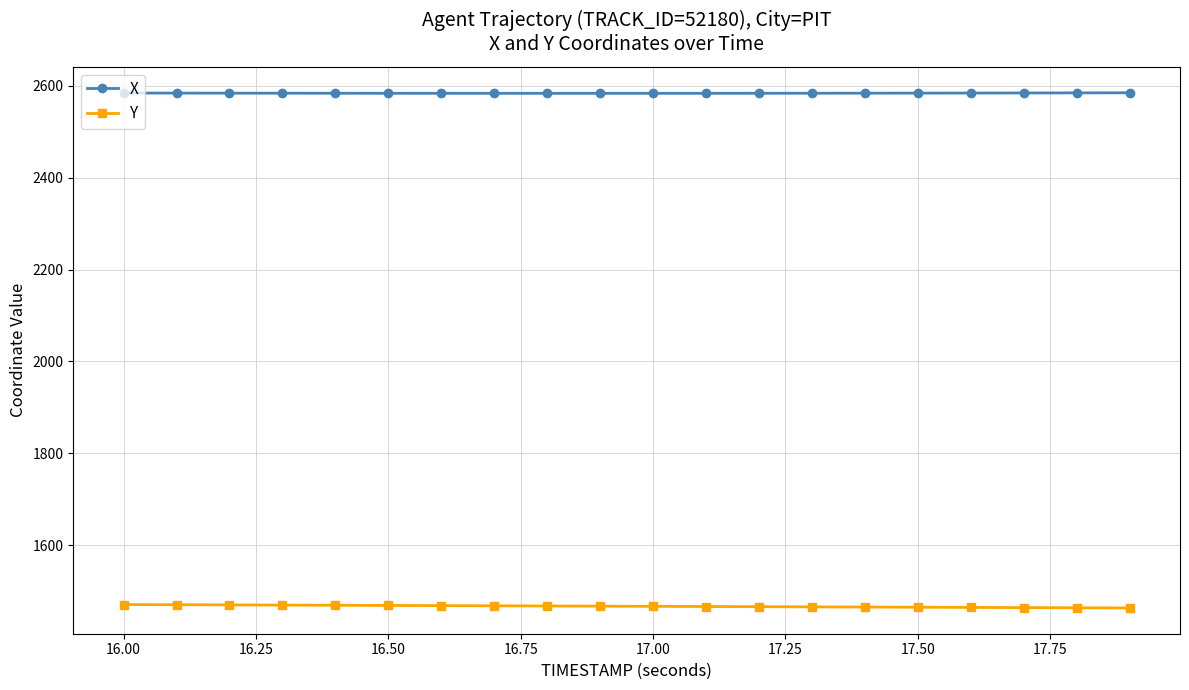

List the series in order of their peak value, lowest first.

Y, X